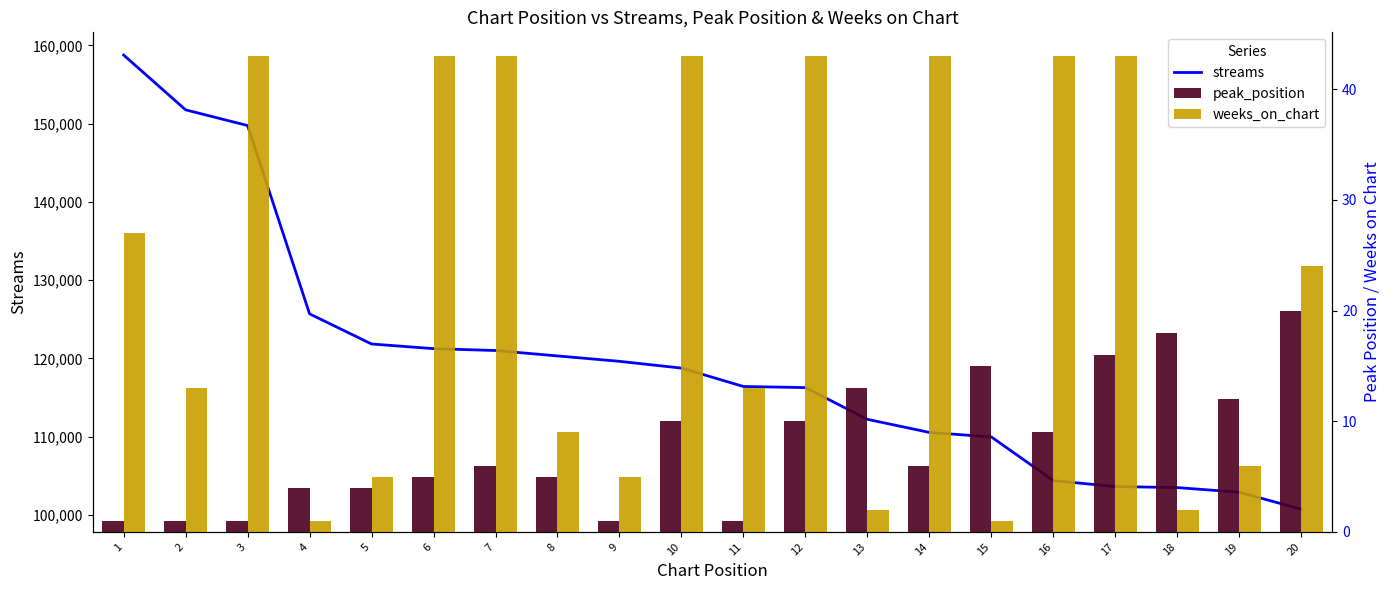

At how many categories does at least one series exceed 141908?

3